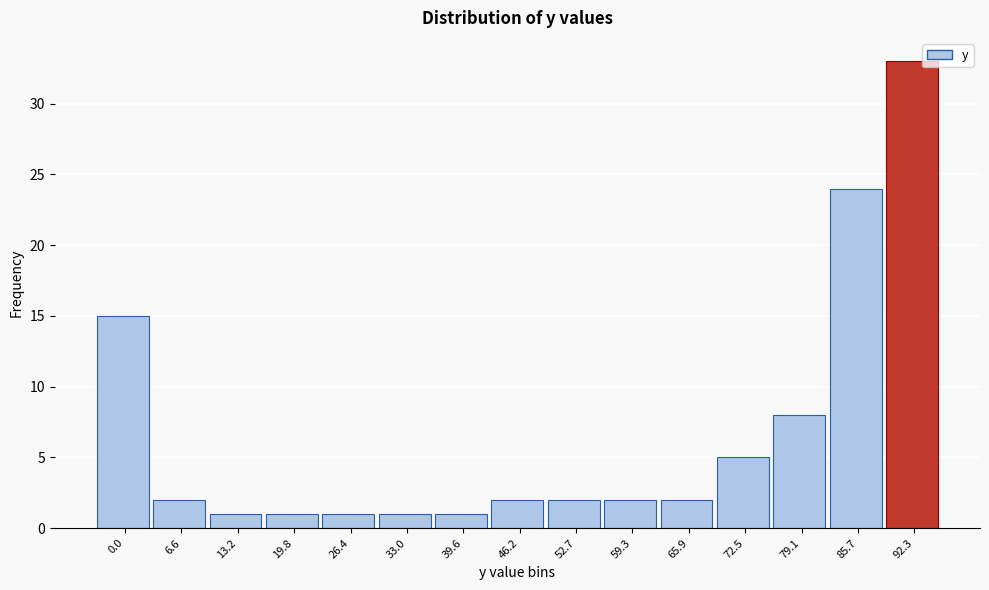

Reading left to right, what are all the values shown in this chart?

15	2	1	1	1	1	1	2	2	2	2	5	8	24	33